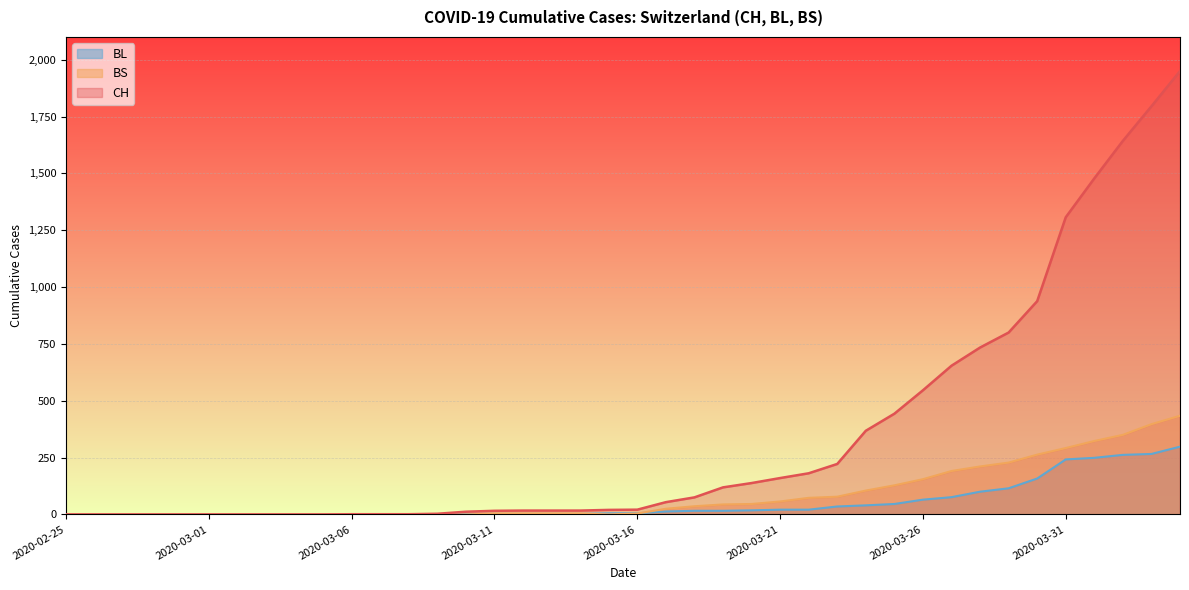

Between 2020-03-02 and 2020-03-13, which series saw the biggest shift?

CH